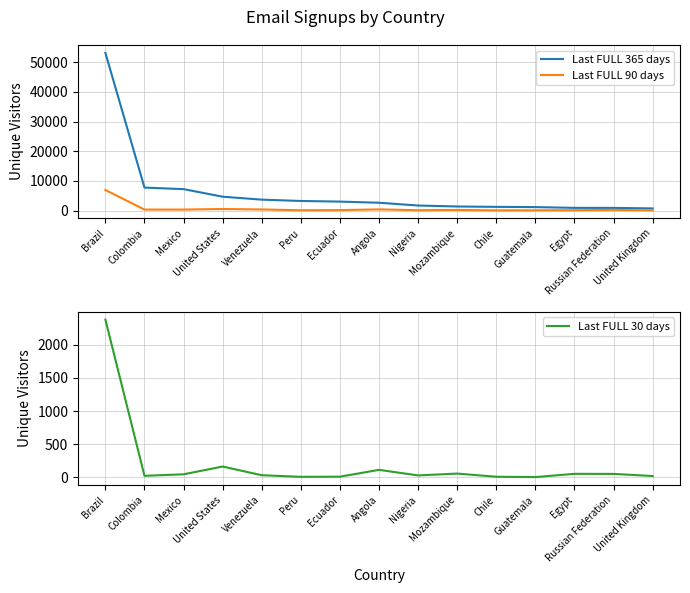

List the series in order of their peak value, highest first.

Last FULL 365 days, Last FULL 90 days, Last FULL 30 days